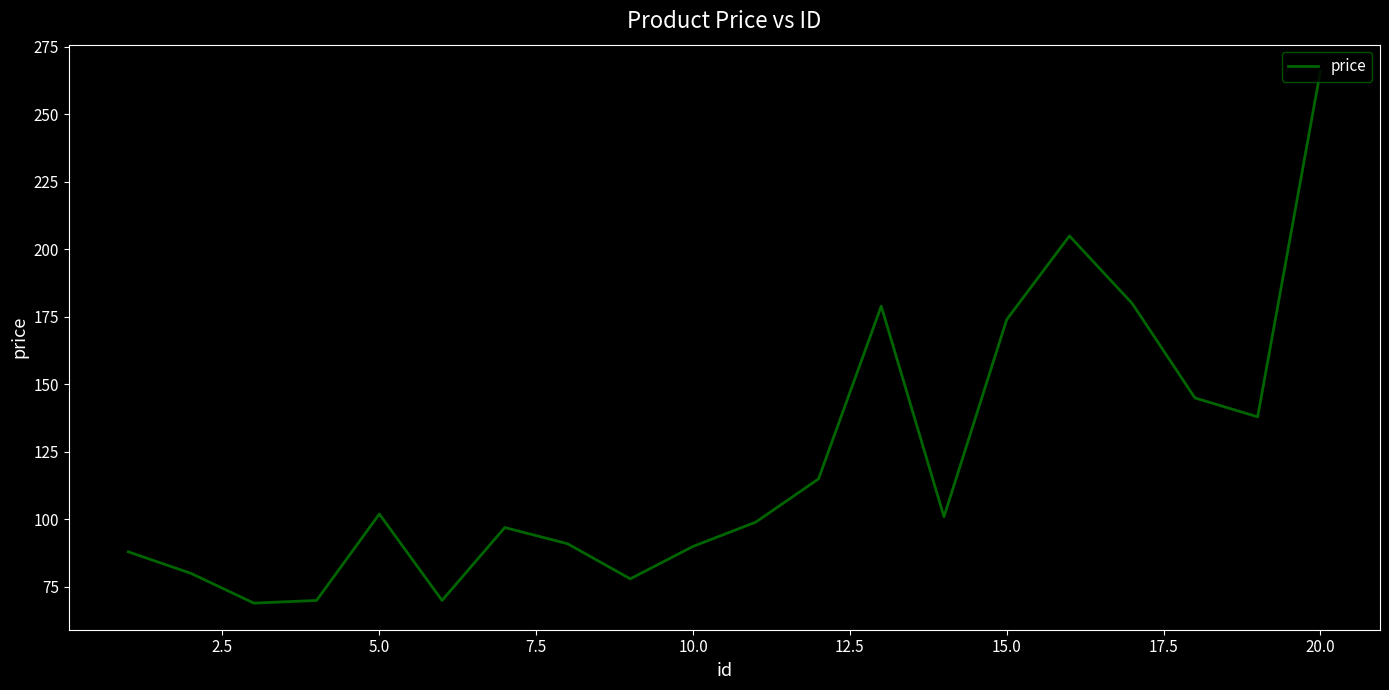

What is the maximum value shown in the chart?

266